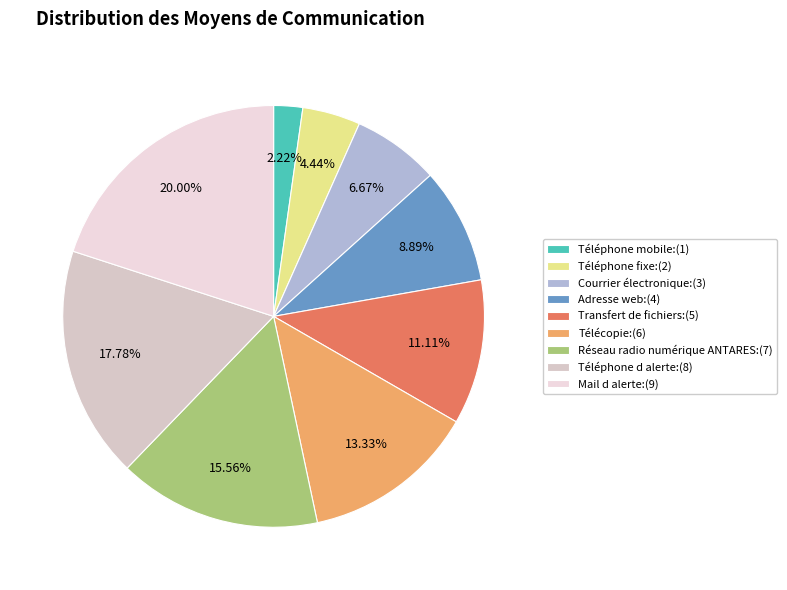

To the nearest percent, what is the difference between the Réseau radio numérique ANTARES and Téléphone fixe slice percentages?

11%